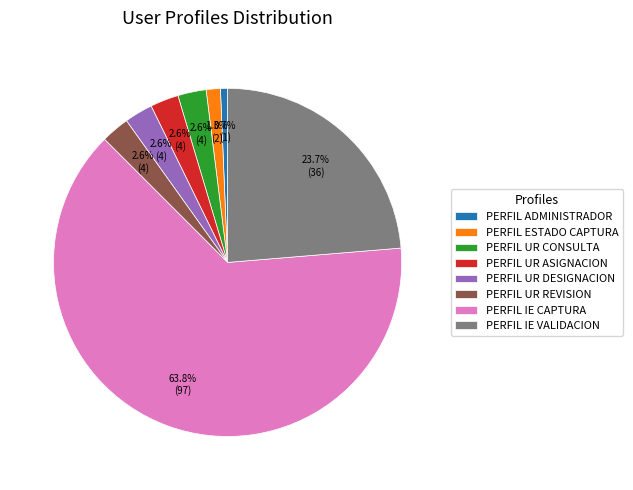

Between PERFIL ESTADO CAPTURA and PERFIL UR CONSULTA, which is larger?

PERFIL UR CONSULTA